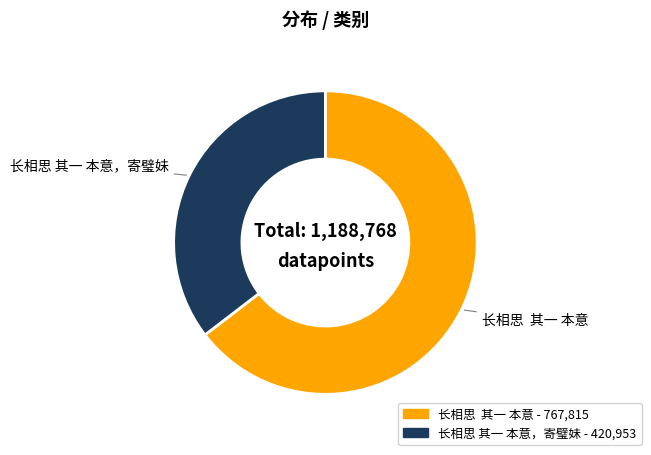

Does any single category account for the majority?

Yes